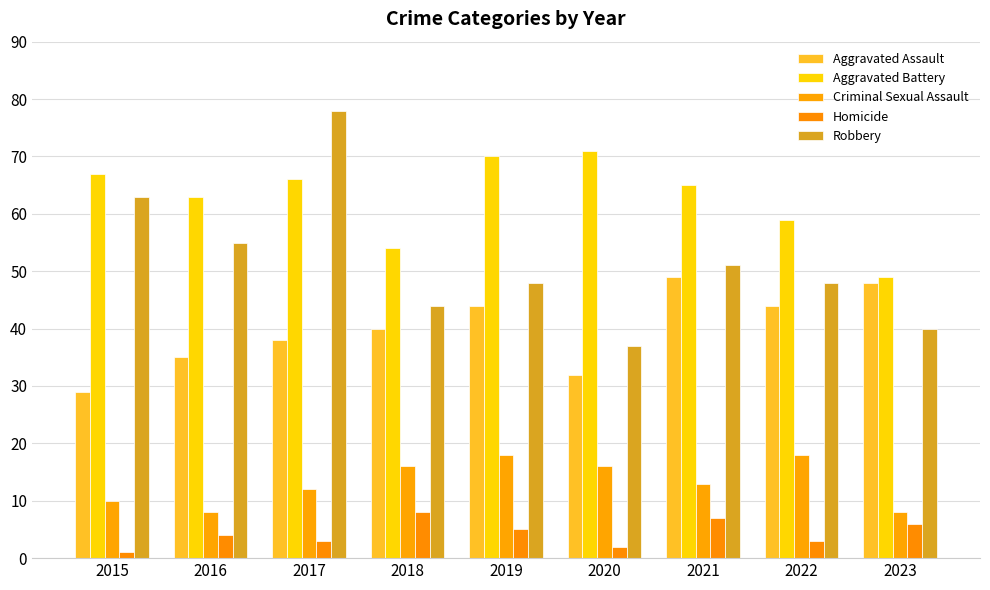

What is the minimum value for Homicide?

1